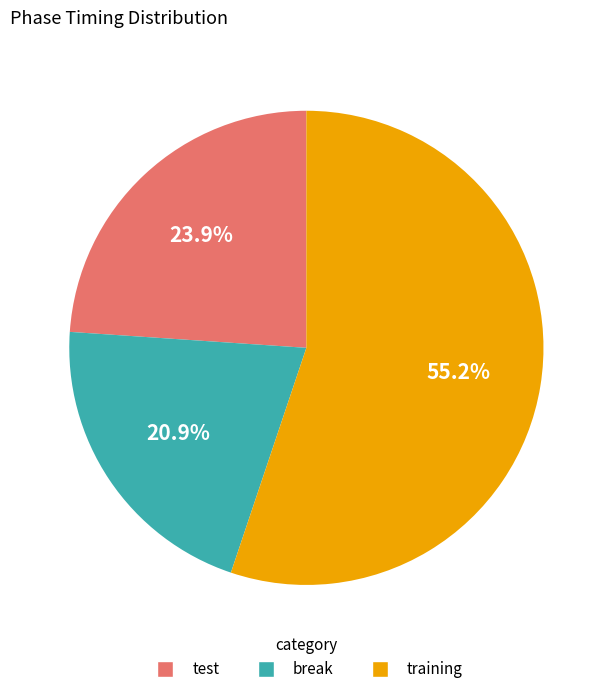

To the nearest percent, what is the difference between the largest and smallest slice percentages?

34%